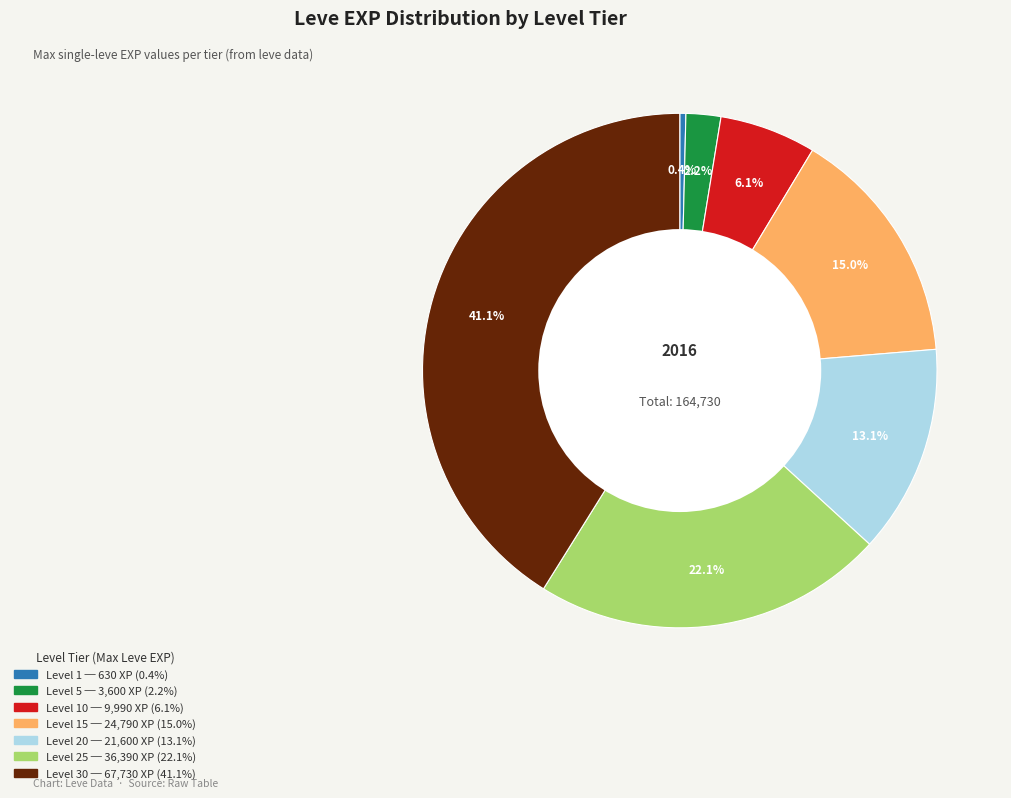

Is there any slice that represents more than half of the pie?

No